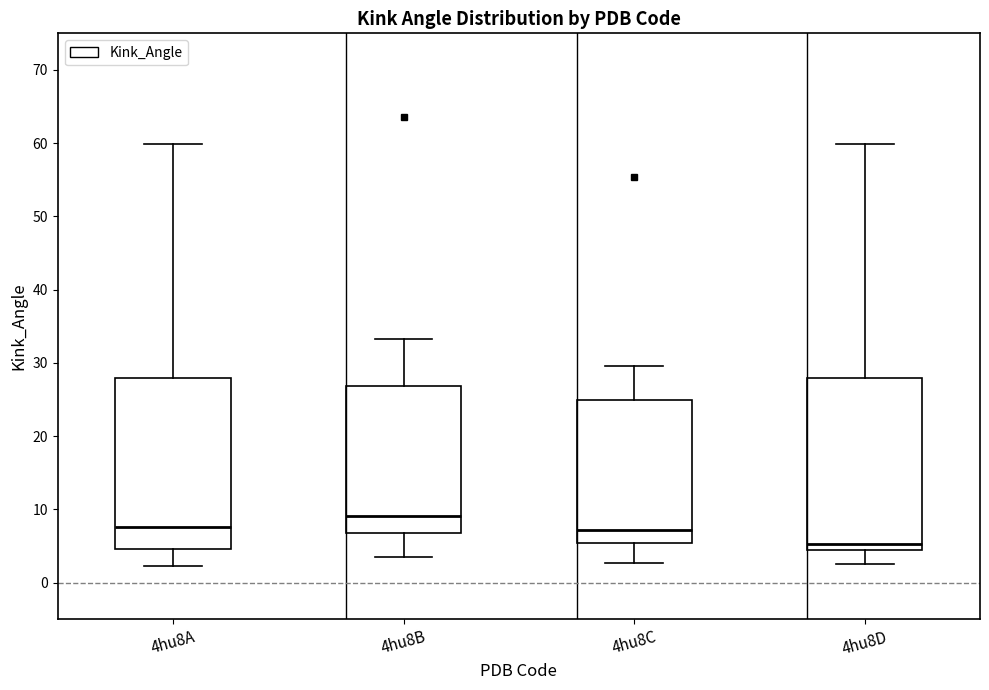

Reading left to right, transcribe this box plot: for each box, give where its median line is, the range the box spans, and where its two whiskers end, as read against the y-axis. The values are not printed on the chart, so give them approximately, as read against the axis.

4hu8A: median 8, box 5 to 28, whiskers 2 to 60
4hu8B: median 9, box 7 to 27, whiskers 4 to 33
4hu8C: median 7, box 5 to 25, whiskers 3 to 30
4hu8D: median 5, box 4 to 28, whiskers 3 to 60